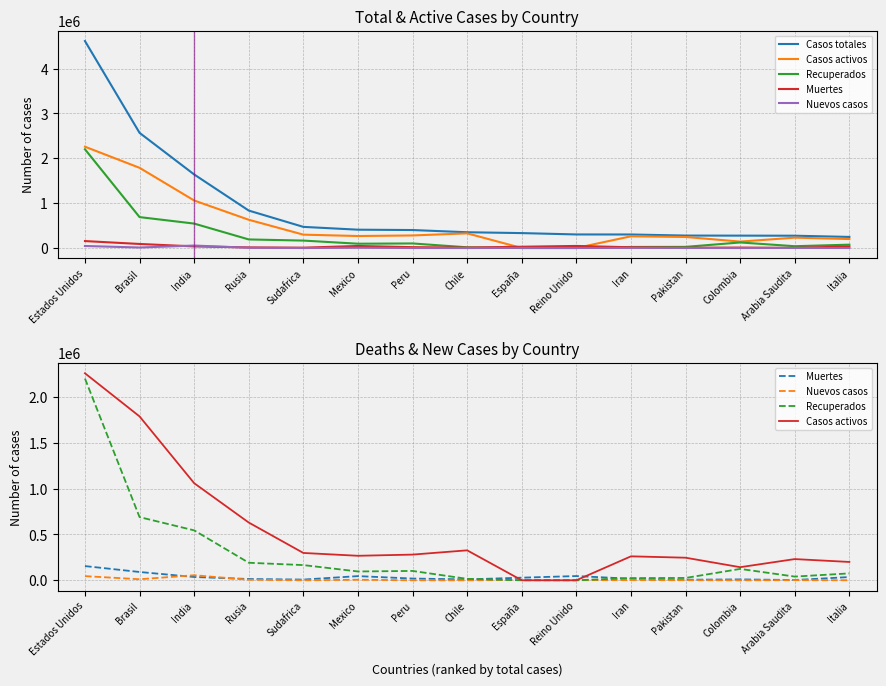

What is the minimum value for Muertes?

2842